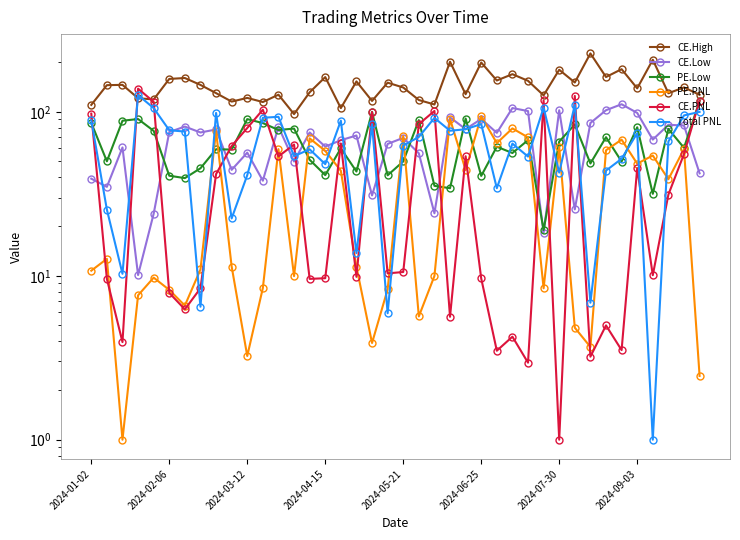

True or false: CE.Low and PE.PNL cross at least once.

True